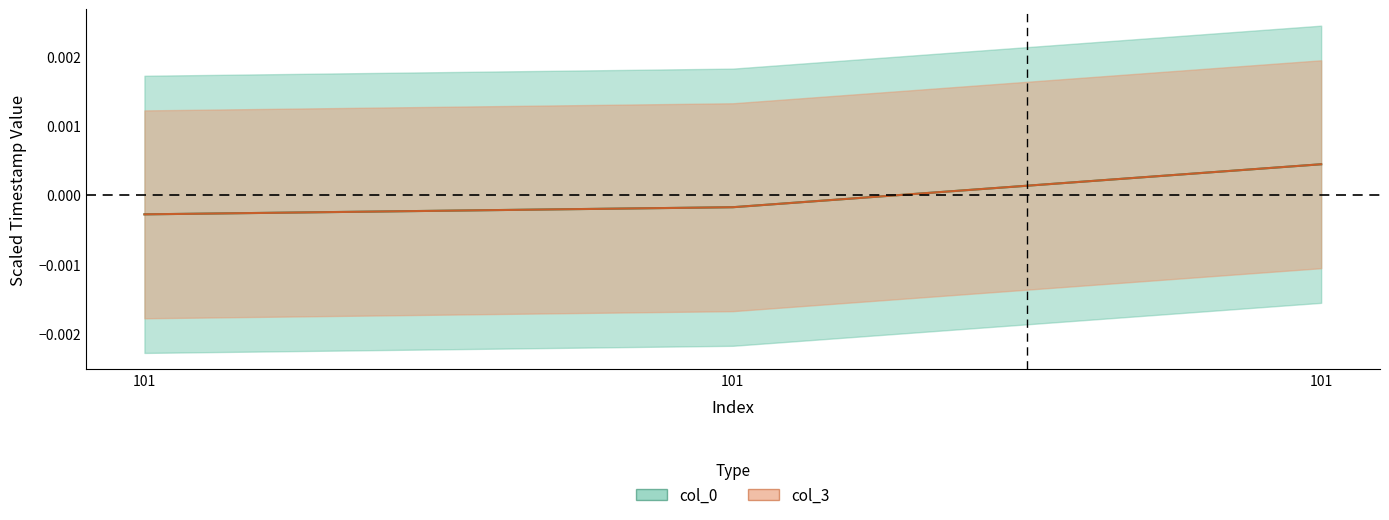

Is it true that col_3 equals -0.0 at 101?

True